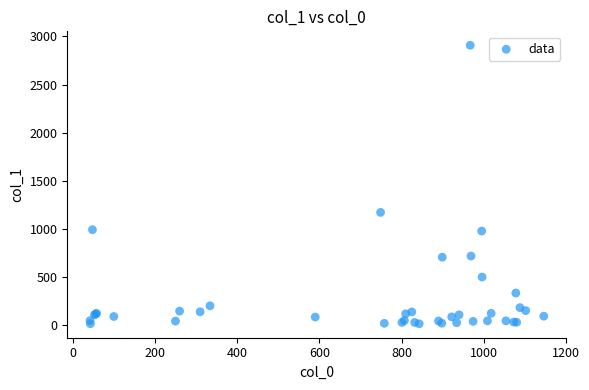

What Y value in the scatter plot is closest to 1460?

1171